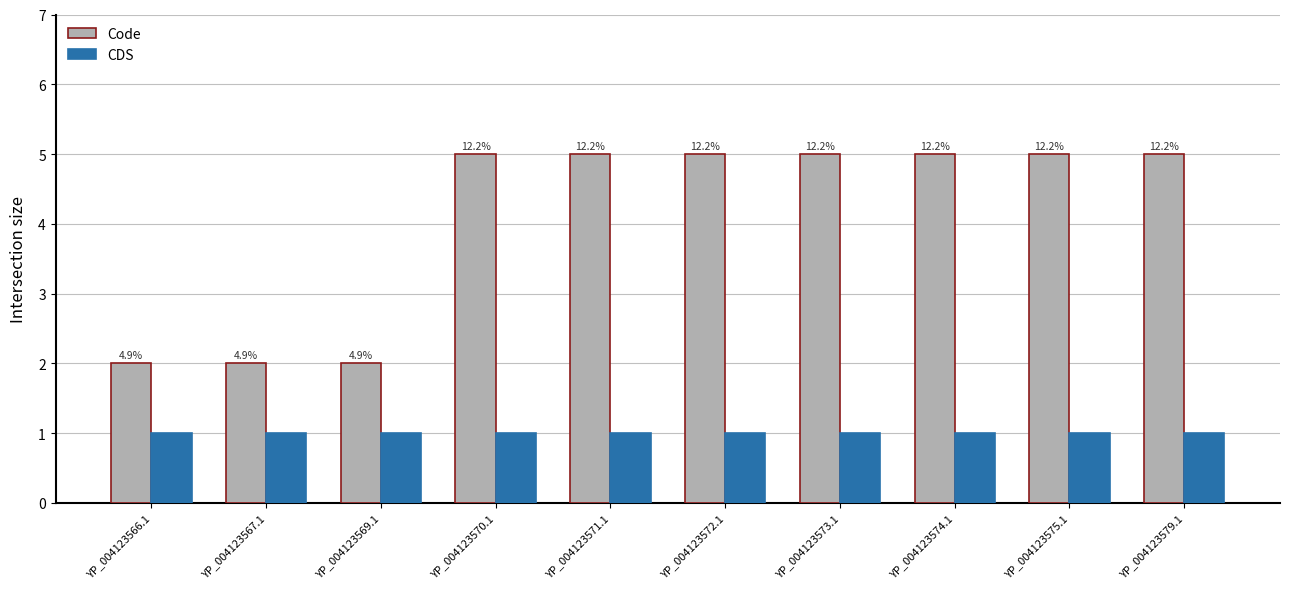

How many bars are there in total?

20